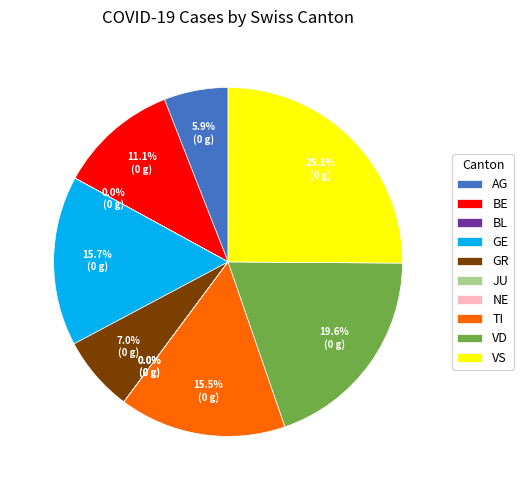

Does GR represent more than half of the total?

No